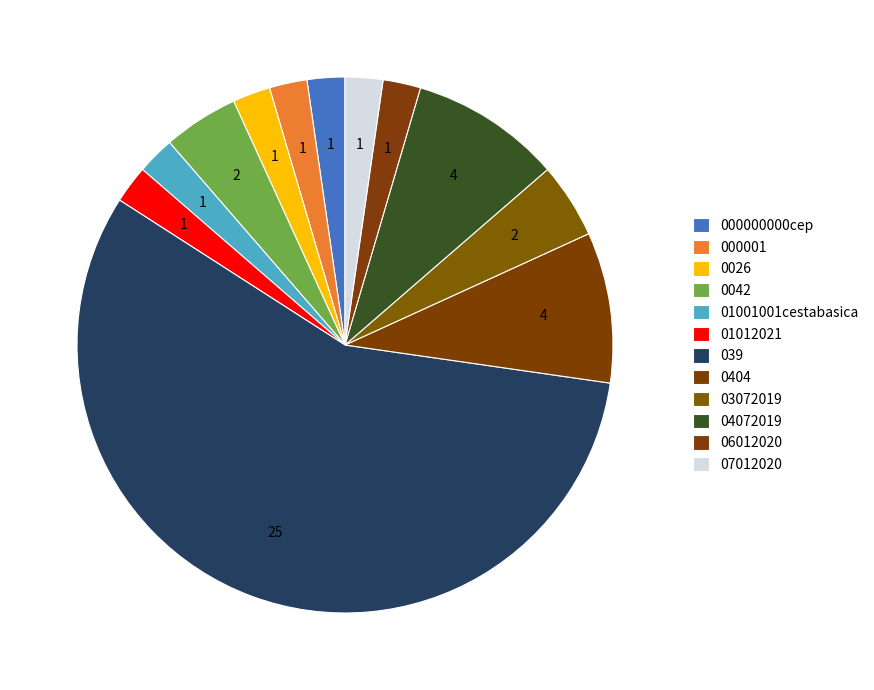

What is the smallest slice in the pie chart?

1